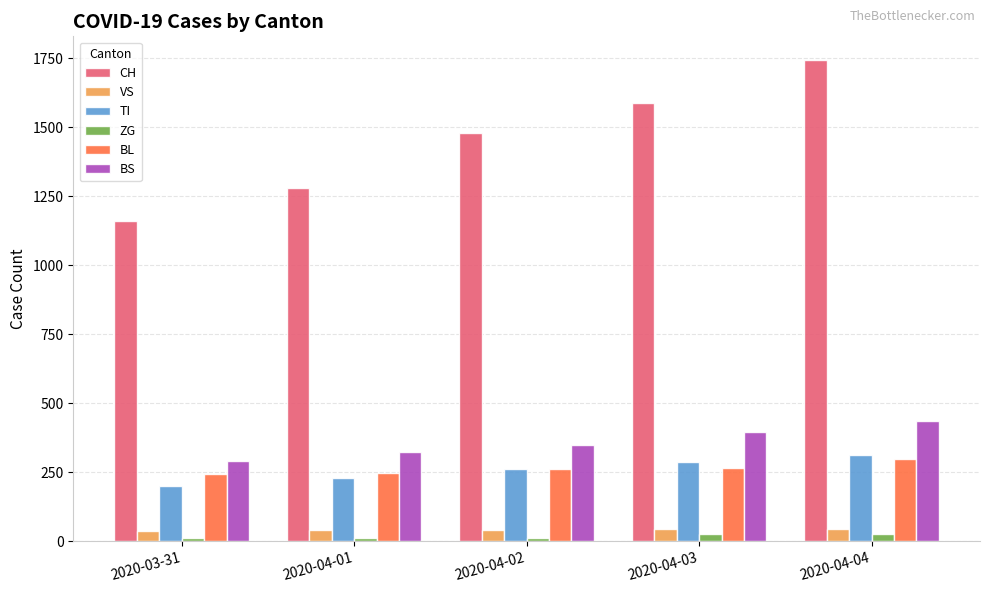

What is the sum of all BS values?

1796